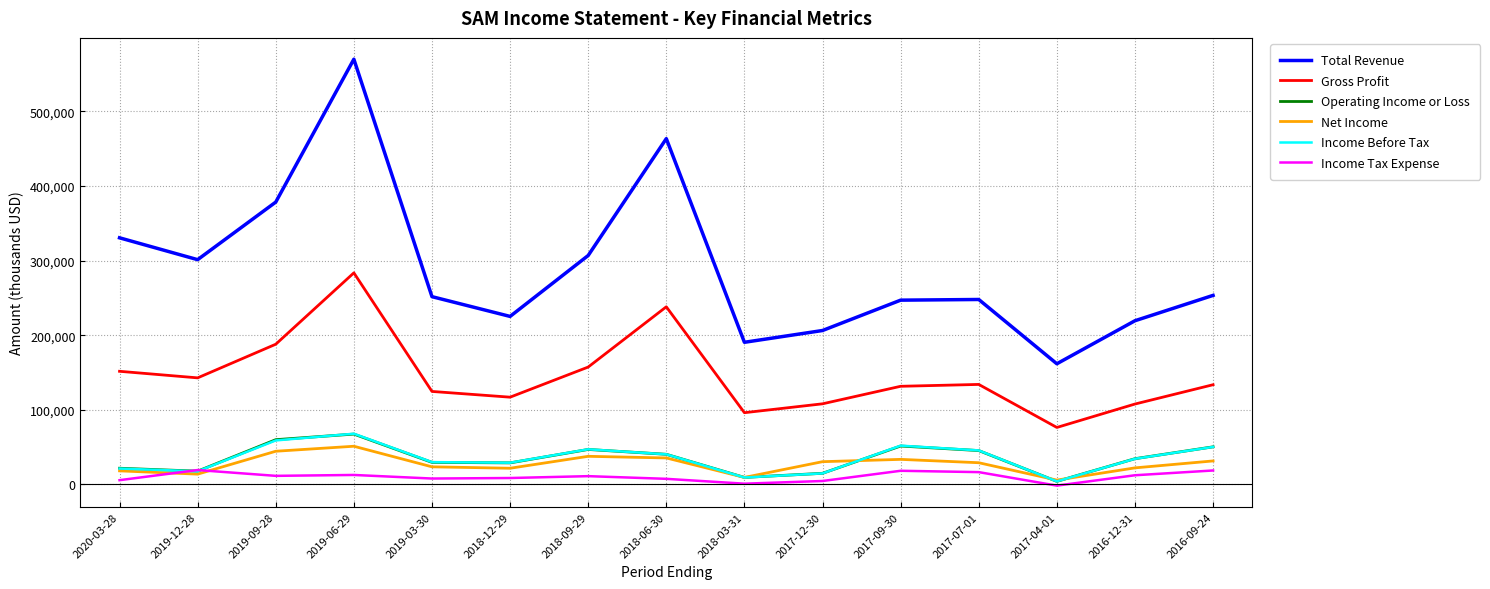

Between which two adjacent categories do Operating Income or Loss and Income Before Tax first intersect?

2019-09-28 and 2019-06-29